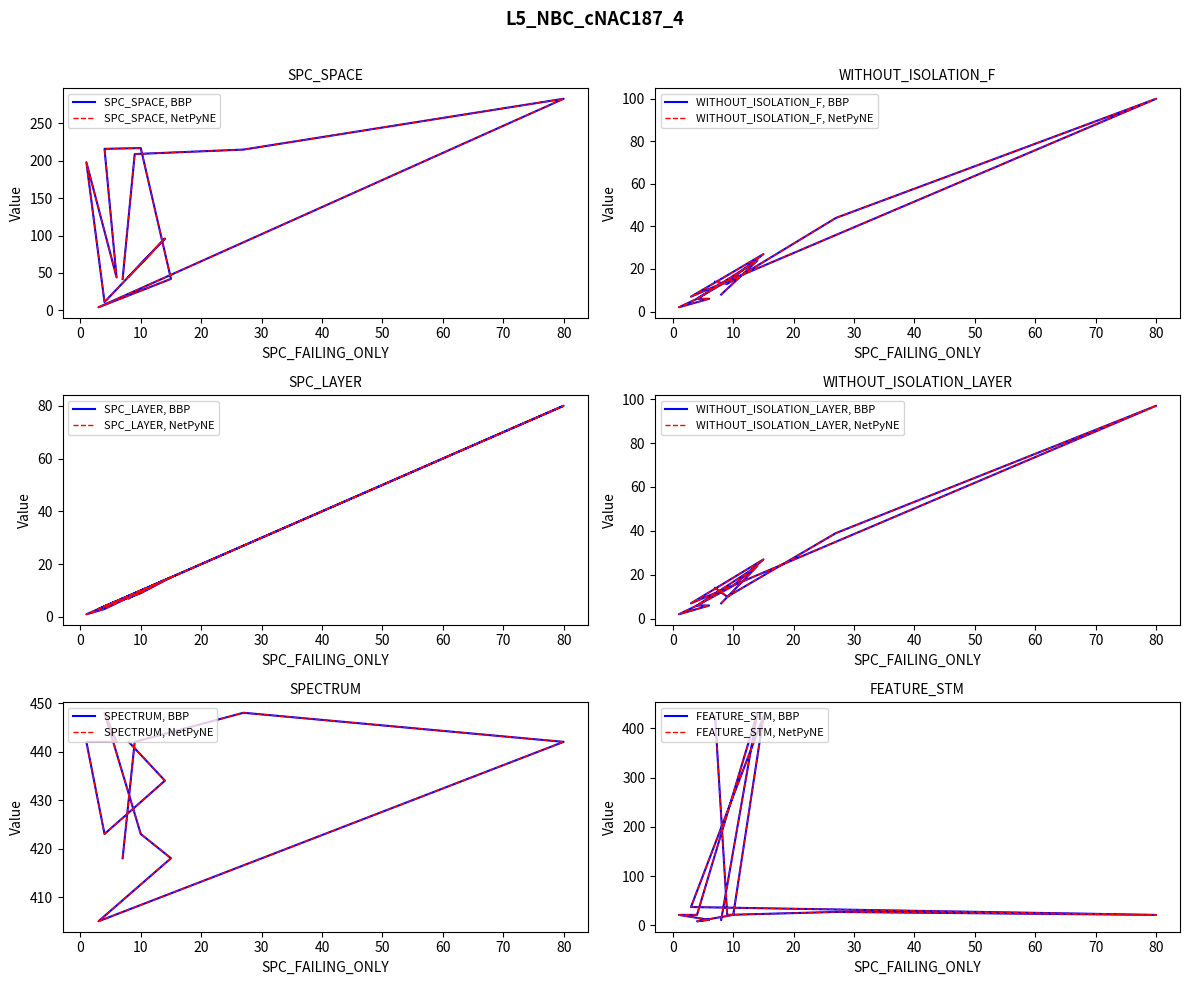

At 7, list the series in order from largest to smallest.

FEATURE_STM, SPECTRUM, SPC_SPACE, WITHOUT_ISOLATION_F, WITHOUT_ISOLATION_LAYER, SPC_LAYER